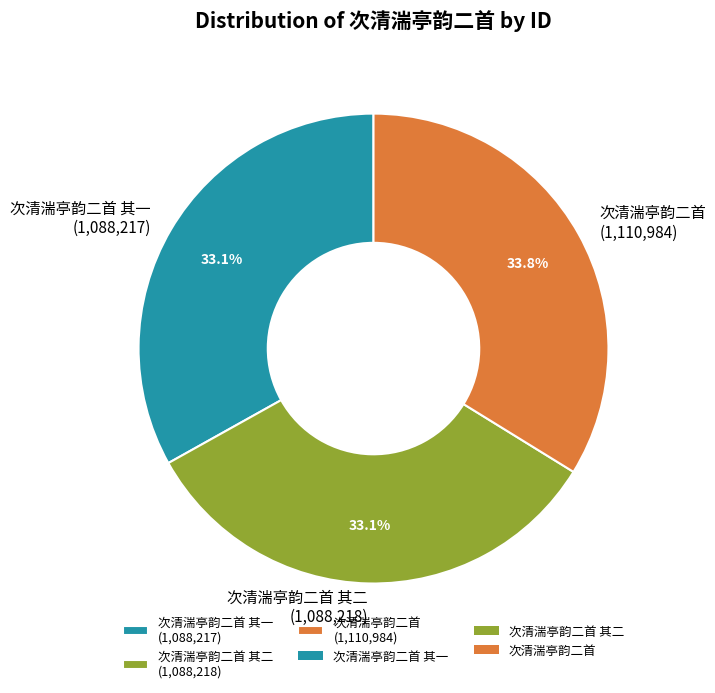

What is the total percentage of 次清湍亭韵二首 其二 (1,088,218) and 次清湍亭韵二首 (1,110,984)?

66.9%